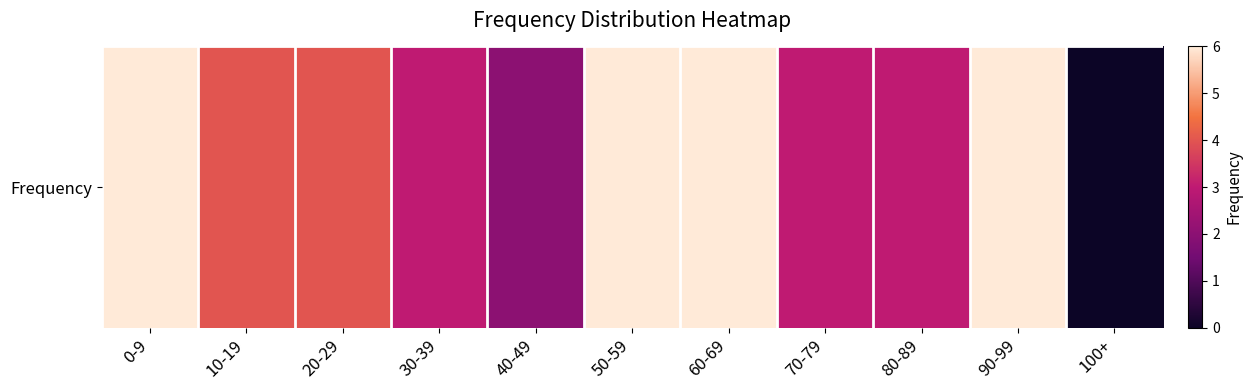

Reading left to right, list all the values displayed in this chart.

6	4	4	3	2	6	6	3	3	6	0